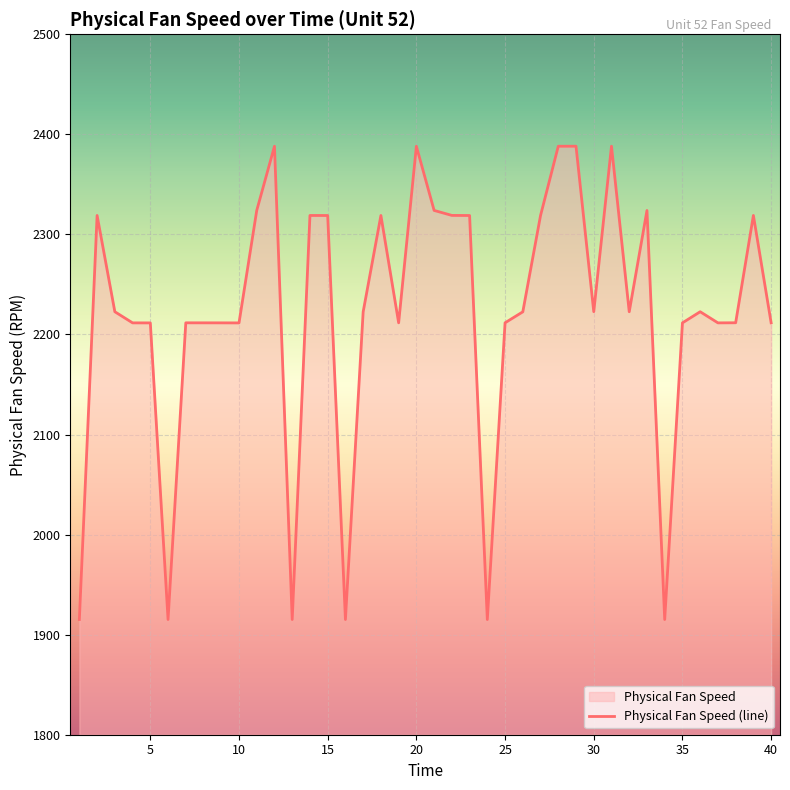

What is the difference between the maximum and minimum values?

473.1